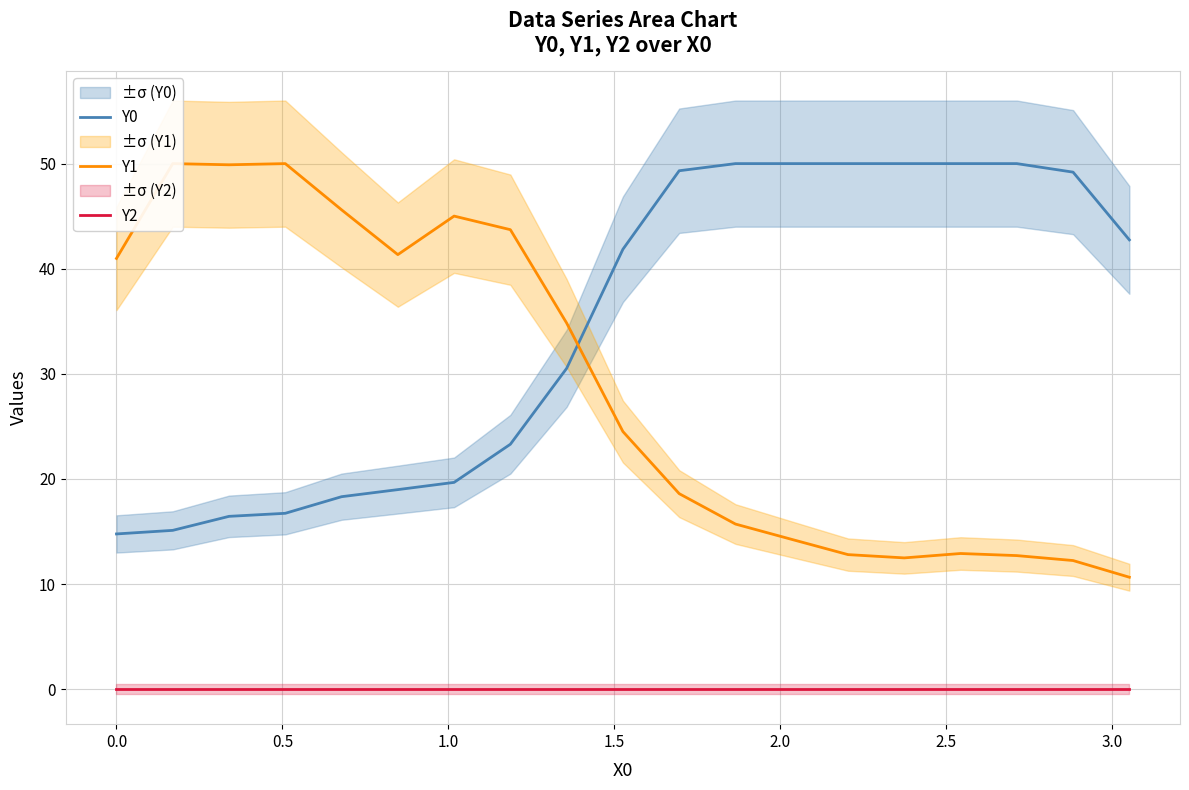

Which series has the widest spread of values?

Y1